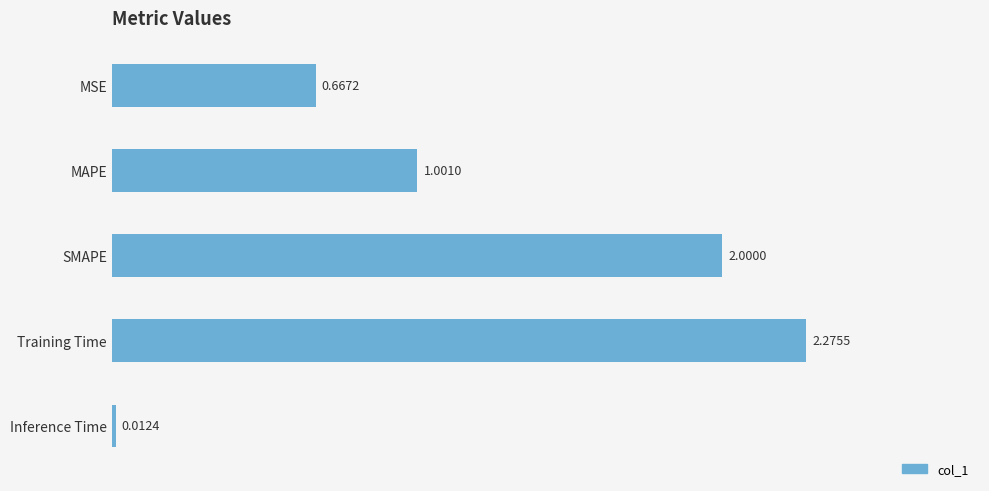

List the labels in order of value, largest first.

Training Time, SMAPE, MAPE, MSE, Inference Time